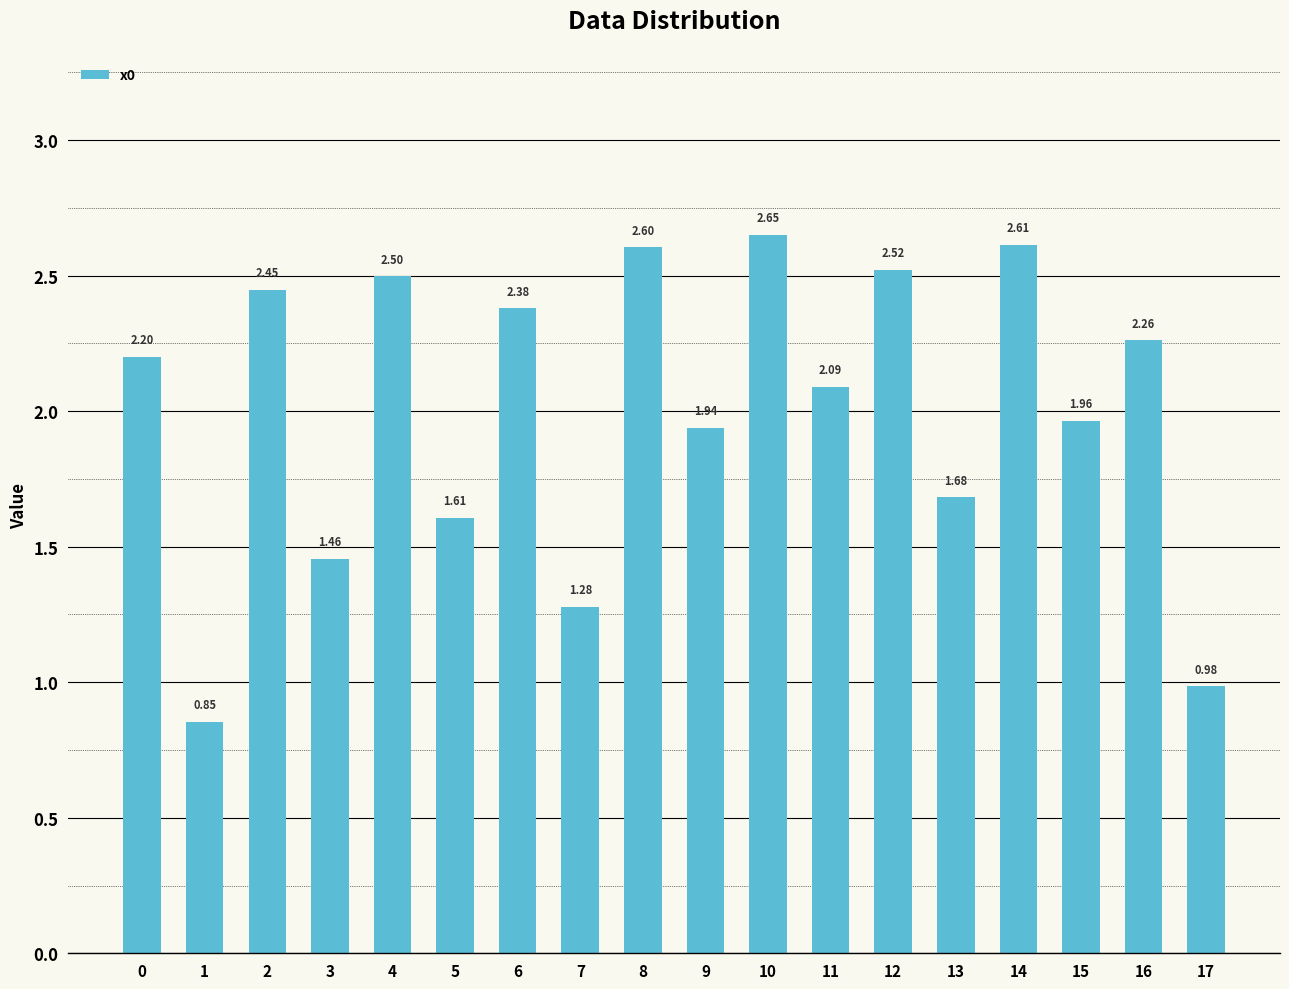

List the labels in order of value, largest first.

10, 14, 8, 12, 4, 2, 6, 16, 0, 11, 15, 9, 13, 5, 3, 7, 17, 1